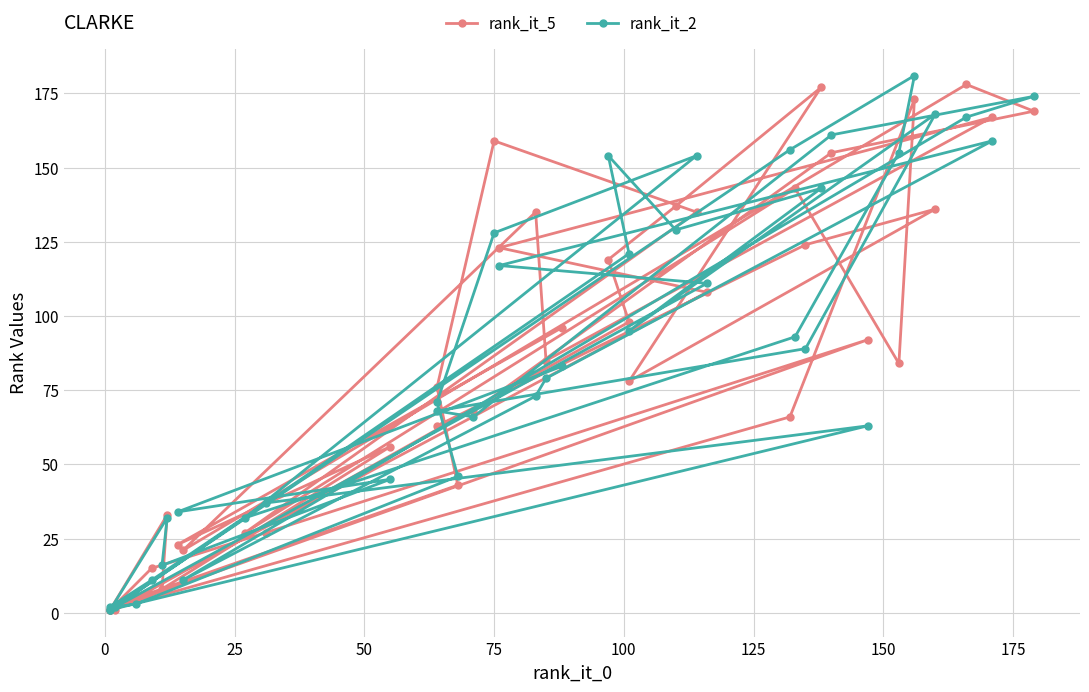

What is the difference between the maximum and second lowest values in the rank_it_2 series?

180